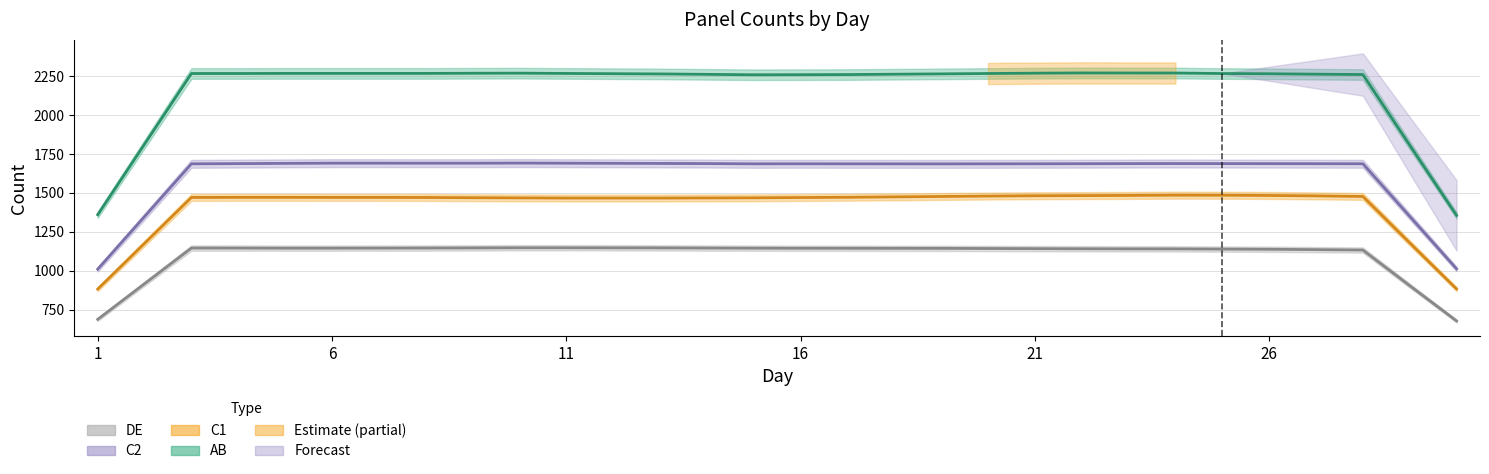

True or false: C1 has a value of 1470 at 8.

True